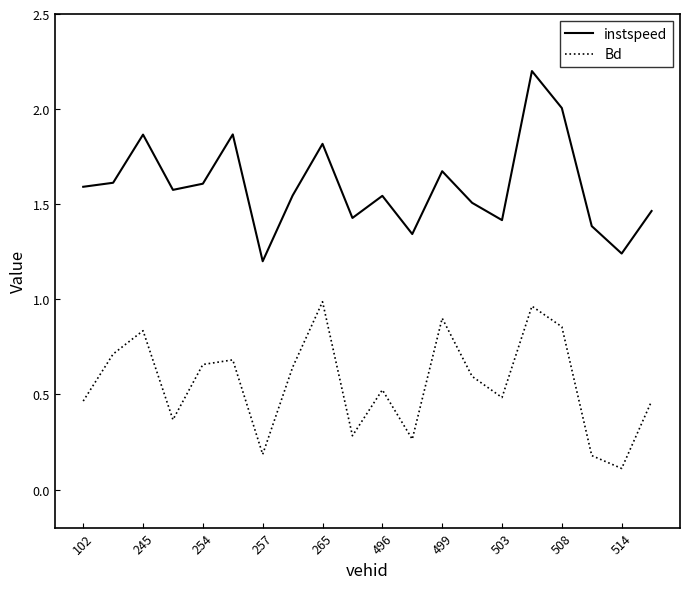

What are all the series names shown in the legend?

instspeed, Bd